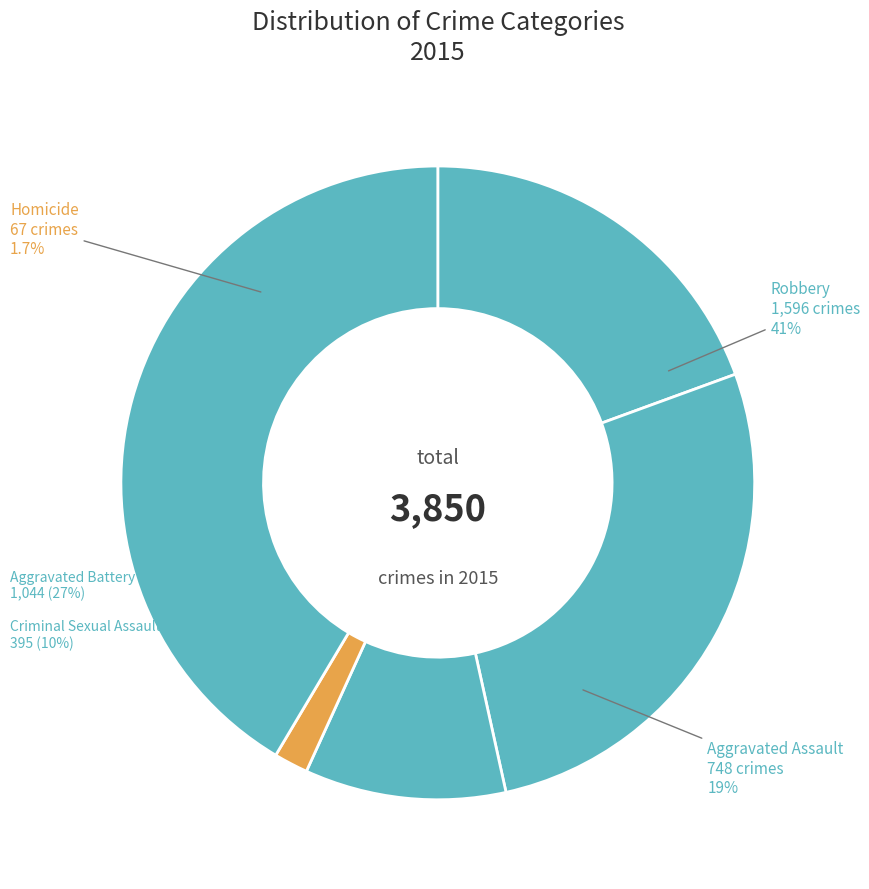

Which category has the biggest portion of the pie?

Robbery